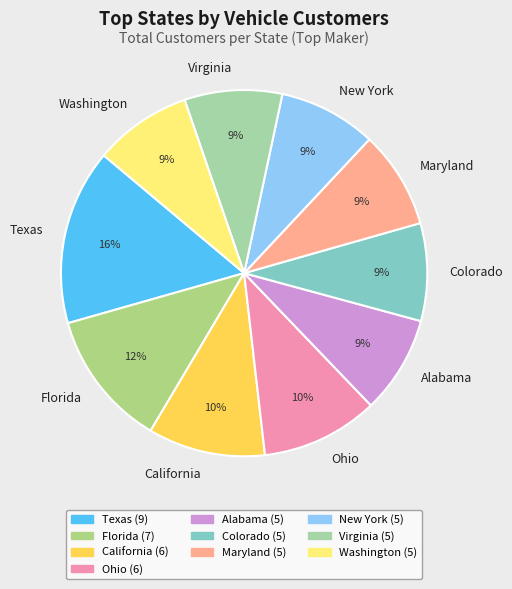

To the nearest percent, what portion does Virginia represent?

9%